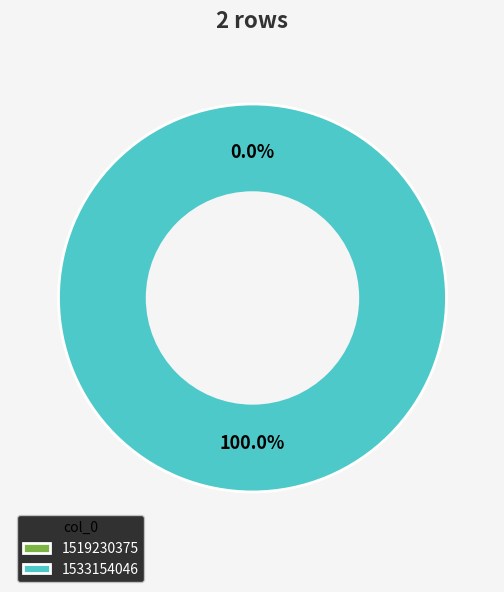

How many slices are in this pie chart?

2